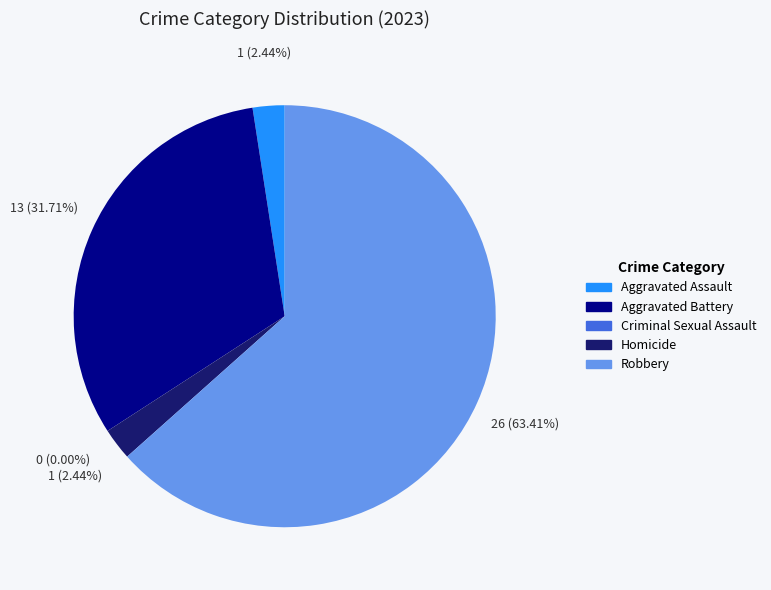

Do Criminal Sexual Assault and Robbery together represent more than half of the pie?

Yes